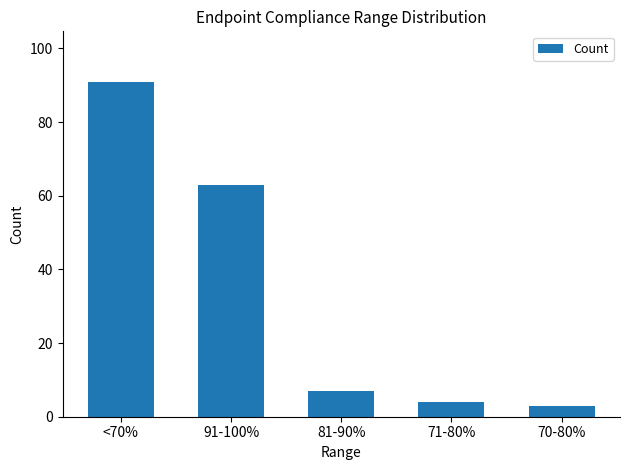

Rank the categories by value from lowest to highest.

70-80%, 71-80%, 81-90%, 91-100%, <70%